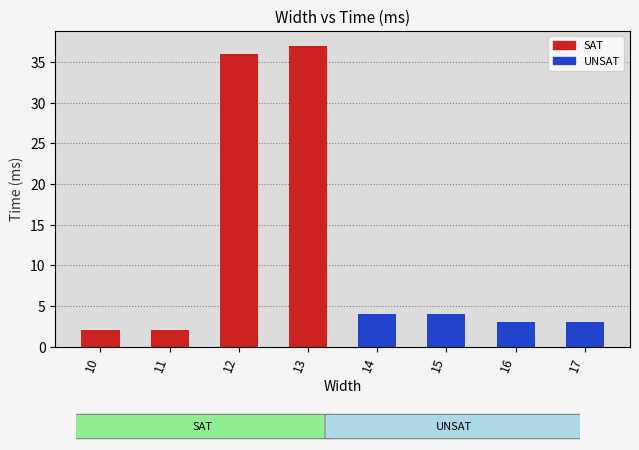

Reading left to right, what are all the values shown in this chart?

SAT: 2	2	36	37
UNSAT: 4	4	3	3